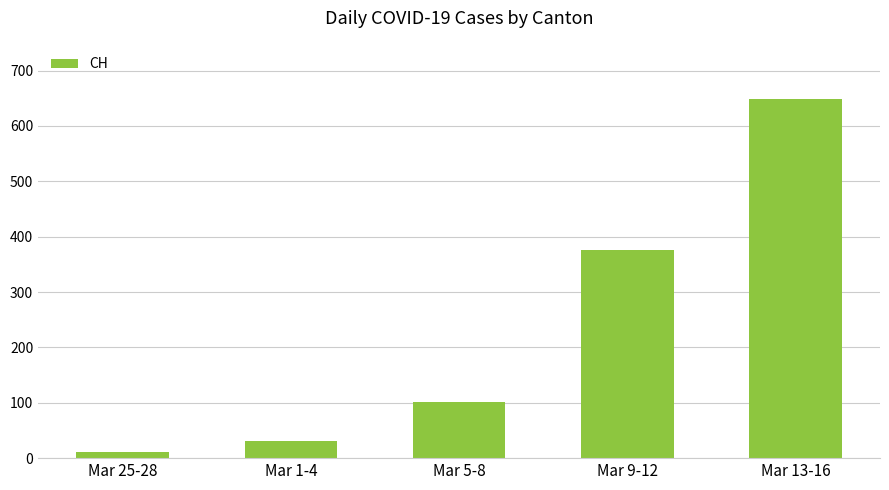

Is it true that the value at Mar 1-4 is 31?

True